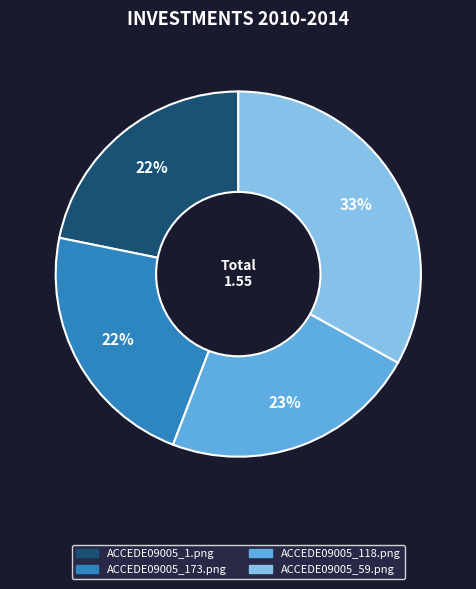

Between ACCEDE09005_59.png and ACCEDE09005_1.png, which is larger?

ACCEDE09005_59.png